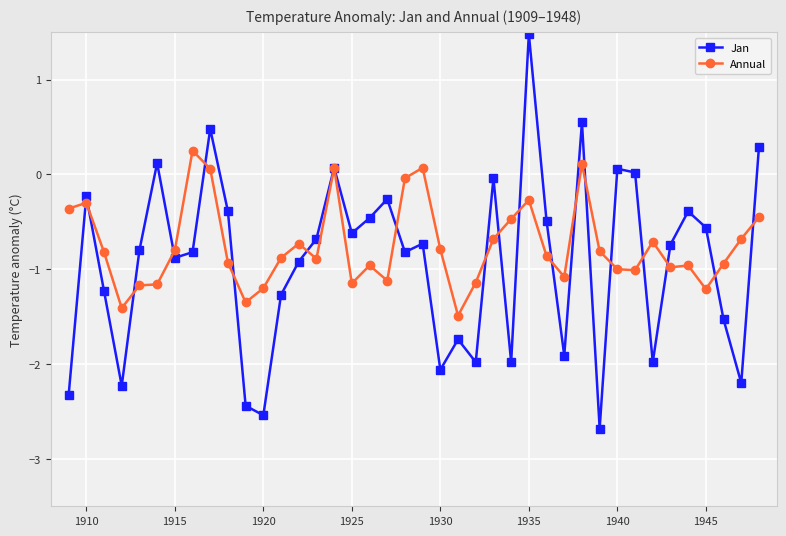

What are all the series names shown in the legend?

Jan, Annual